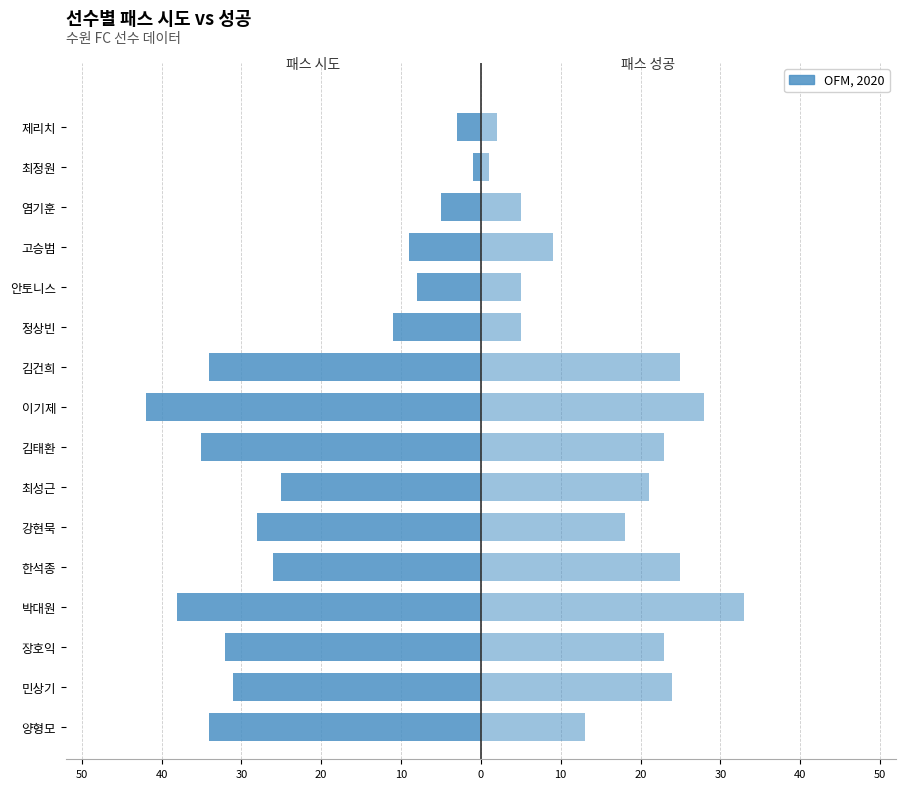

Is the value of 패스 성공 at 김태환 greater than the value of 패스 시도 at 염기훈?

Yes